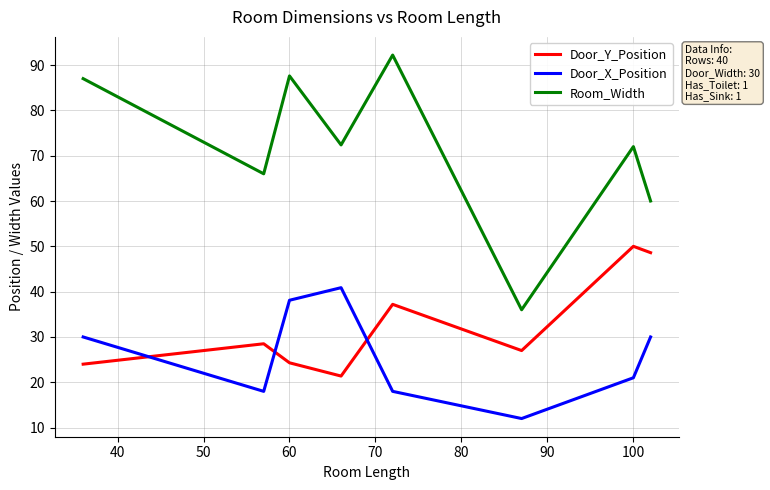

What is the smallest value displayed?

12.0